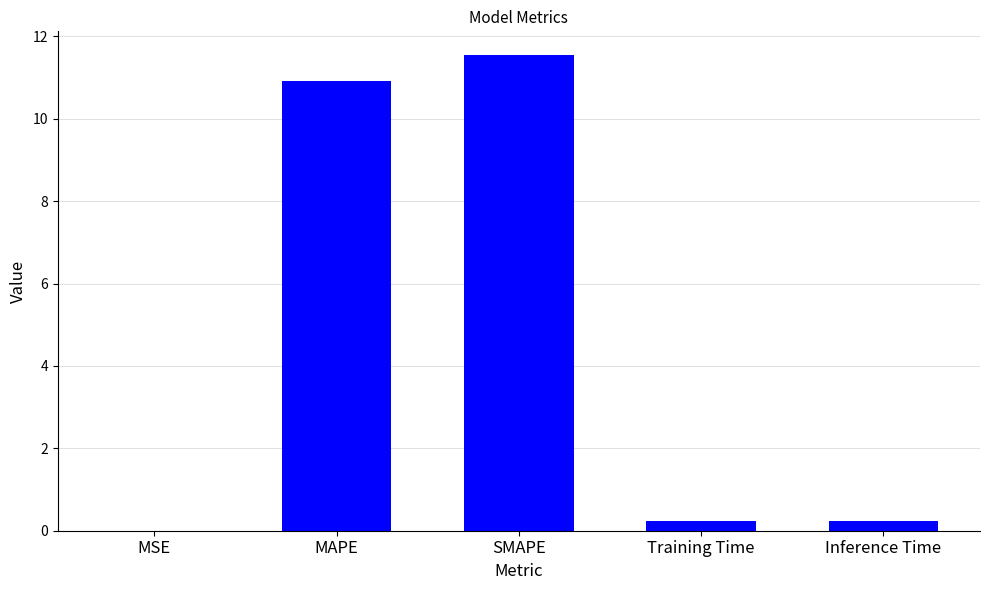

What is the change in value from SMAPE to Inference Time?

-11.3